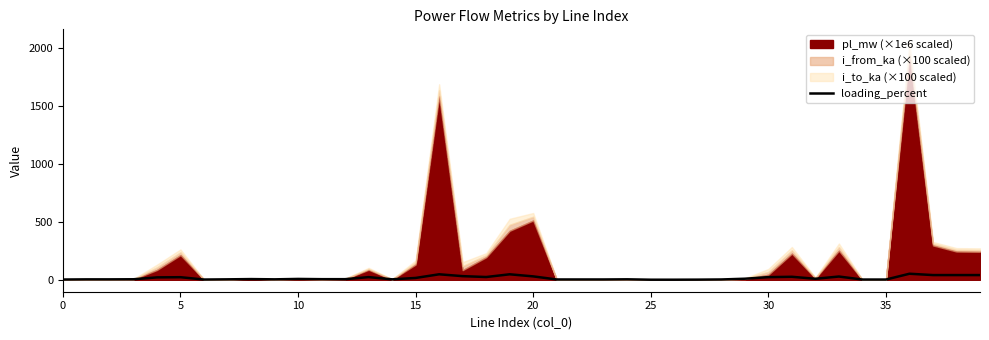

The chart shows a value of 23.0 at 13. True or false?

True